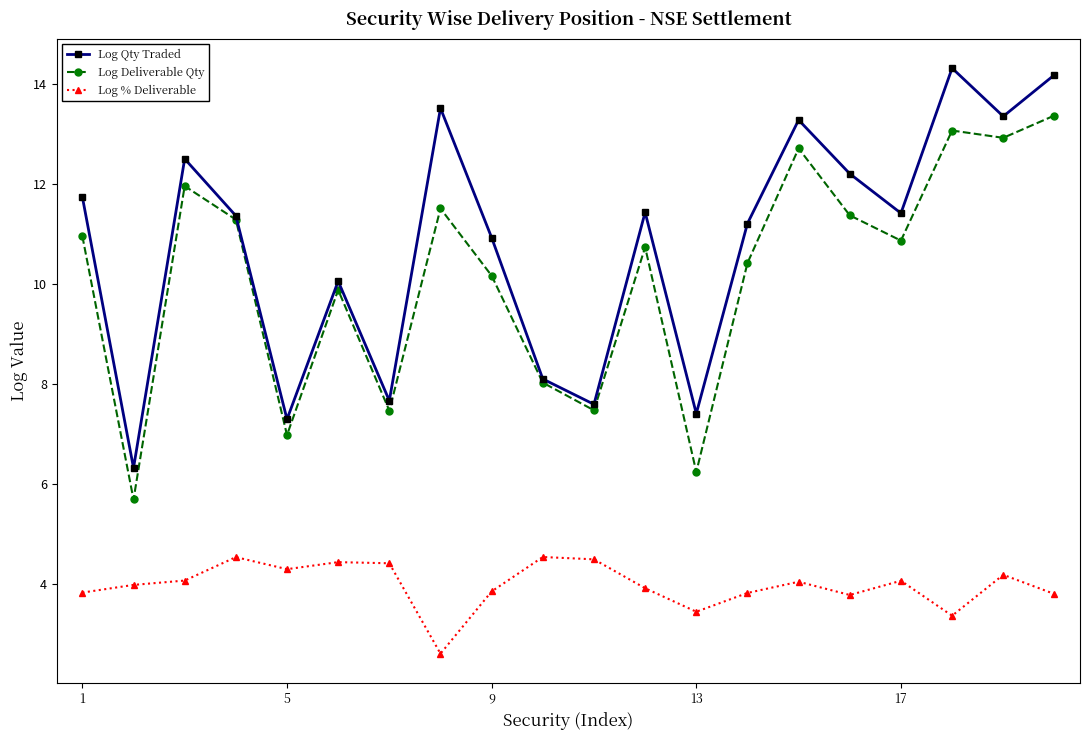

True or false: Log Qty Traded and Log % Deliverable intersect in this chart.

False